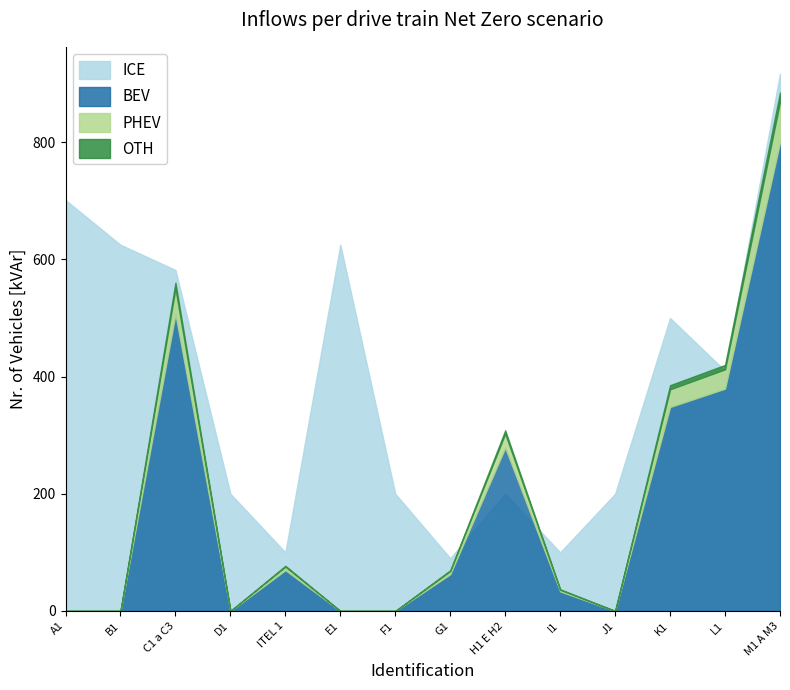

What is the sum of the BEV values at M1 A M3 and F1?

799.5